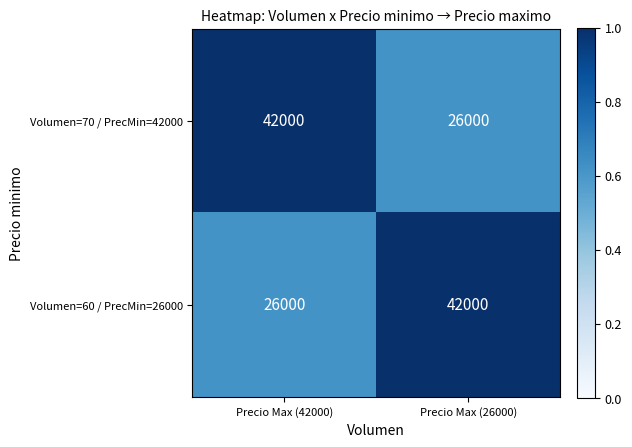

Reading left to right, list all the values displayed in this chart.

Volumen=70 / PrecMin=42000: Precio Max (42000)=42000	Precio Max (26000)=26000
Volumen=60 / PrecMin=26000: Precio Max (42000)=26000	Precio Max (26000)=42000